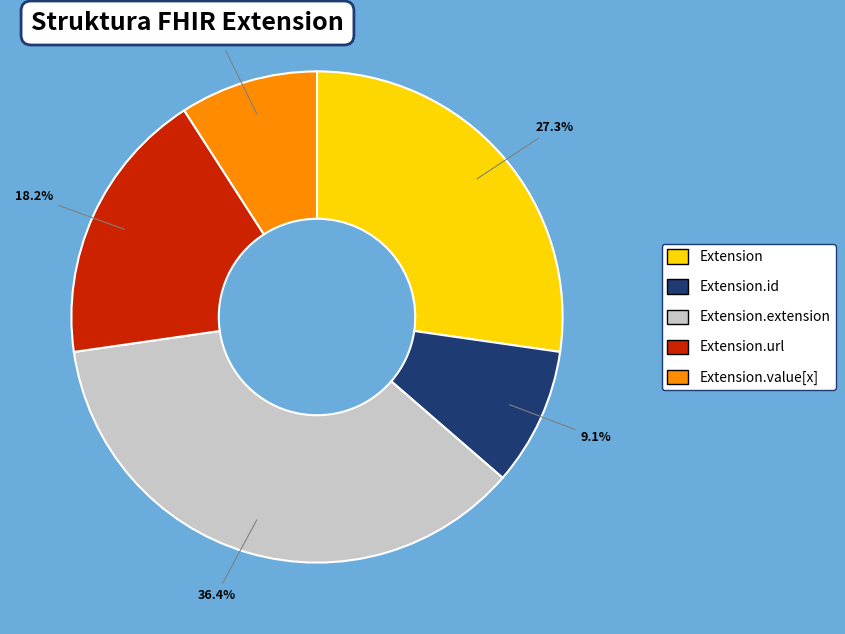

Do Extension.value[x] and Extension.url together represent more than half of the pie?

No